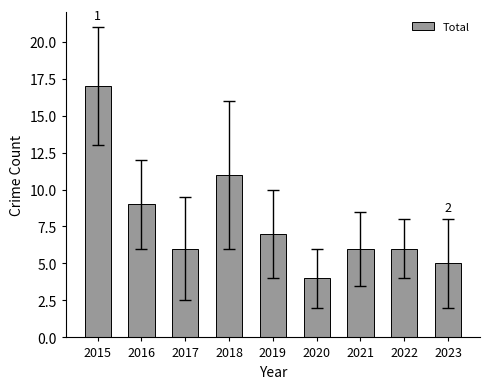

True or false: the data shows 2 at 2023.

False